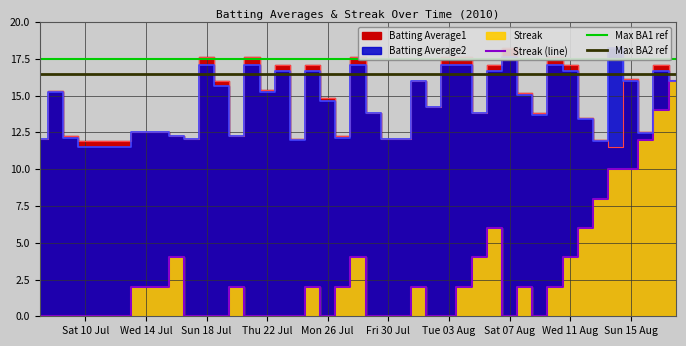

The Streak (line) series shows 0 at Tue 03 Aug. True or false?

True